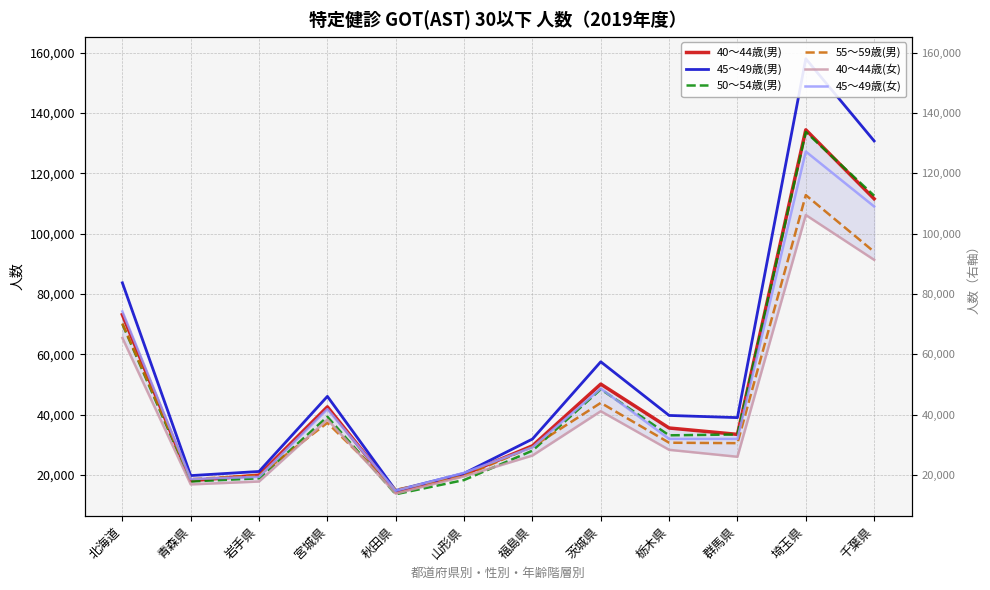

What value does the 45～49歳(男) series have at 茨城県, to the nearest 10?

57540